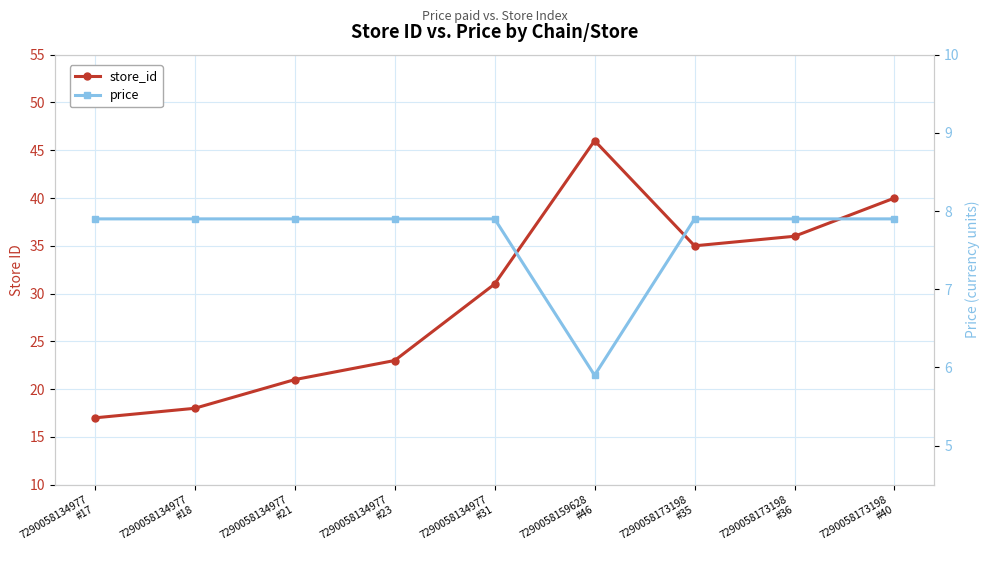

Is this an area chart (filled region under the line)?

No